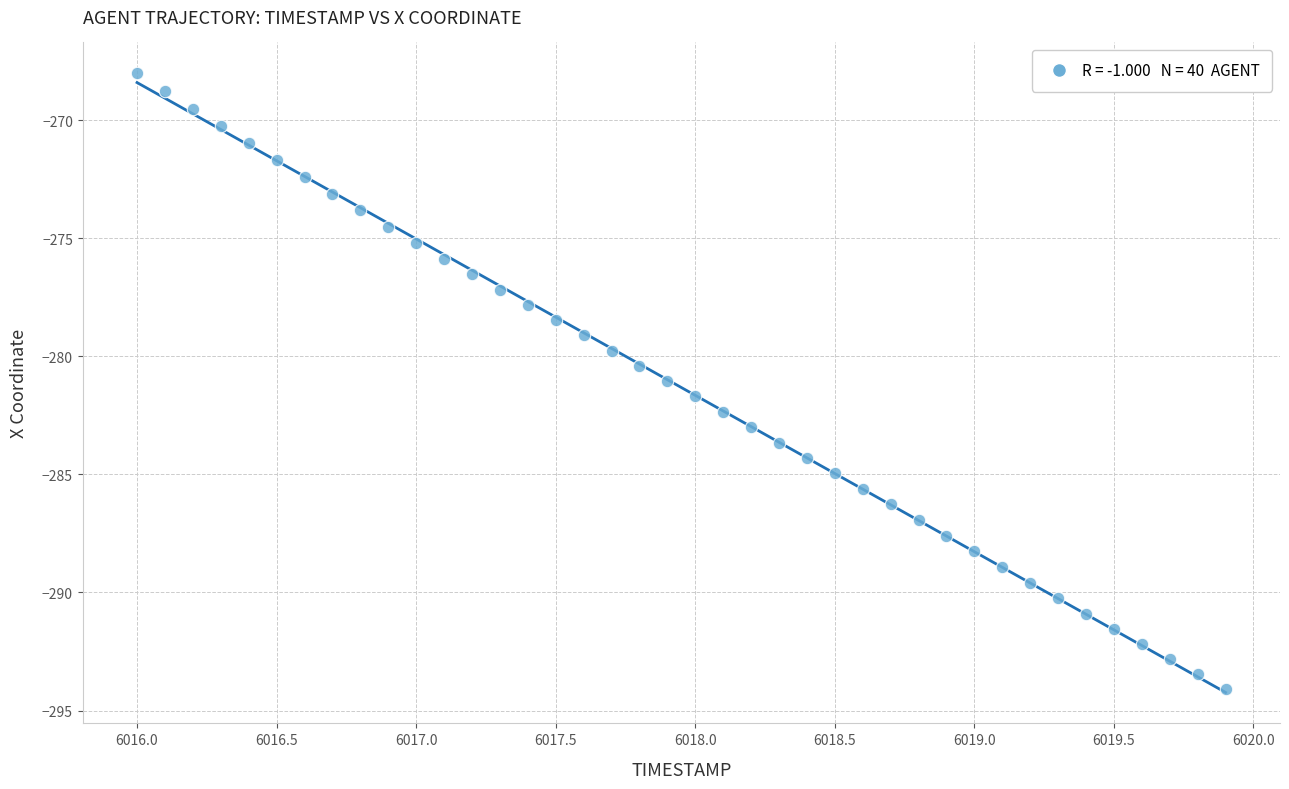

What is the range of X values (max minus min)?

3.9